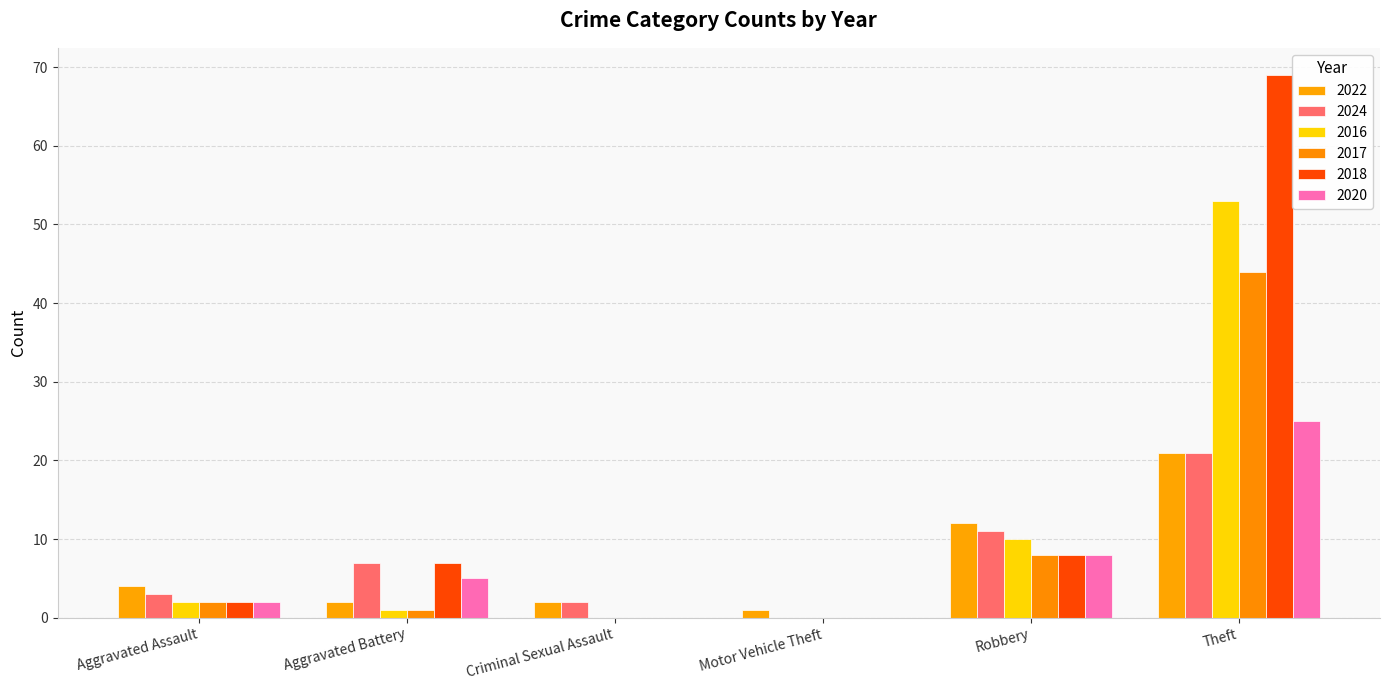

Are the bars grouped side by side (vs. stacked)?

Yes